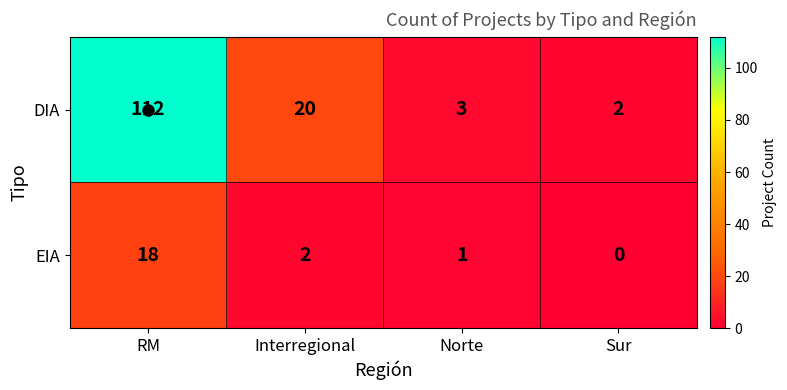

At which label is EIA closest to 9?

Interregional